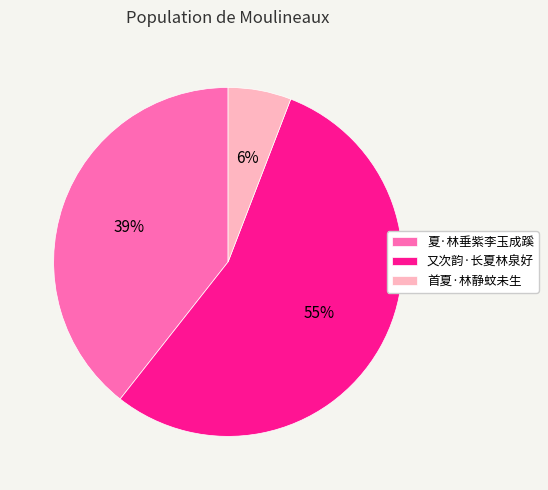

Between 首夏·林静蚊未生 and 夏·林垂紫李玉成蹊, which is larger?

夏·林垂紫李玉成蹊